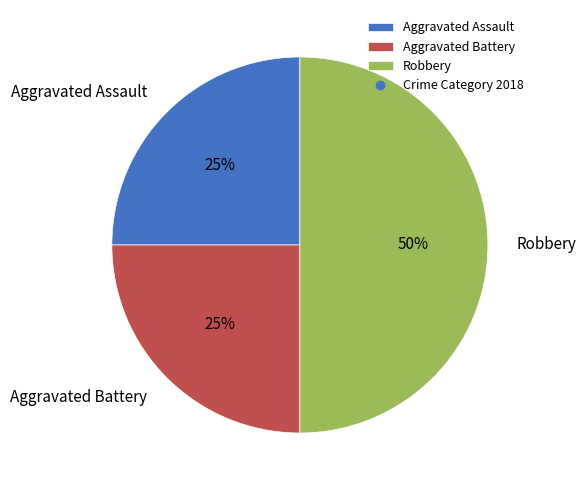

To the nearest percent, what is the difference between the largest and smallest slice percentages?

25%